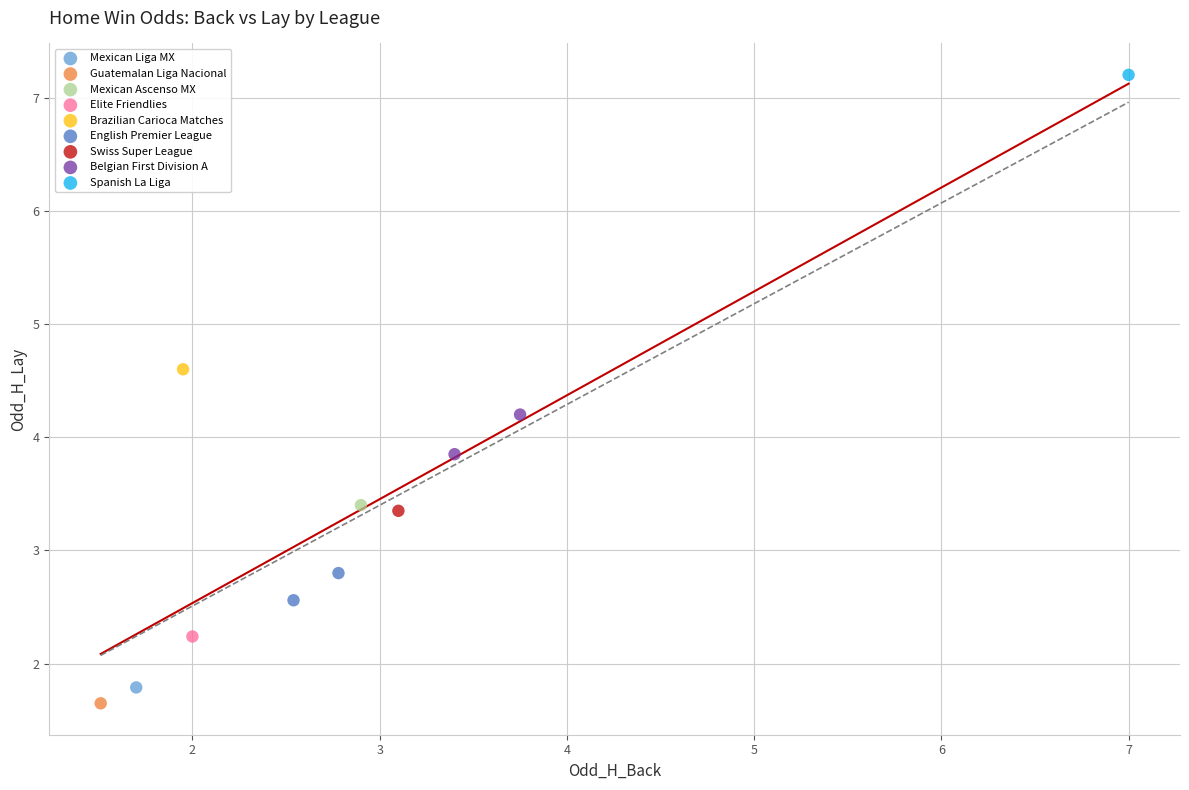

Which series contains the highest Y value?

Spanish La Liga